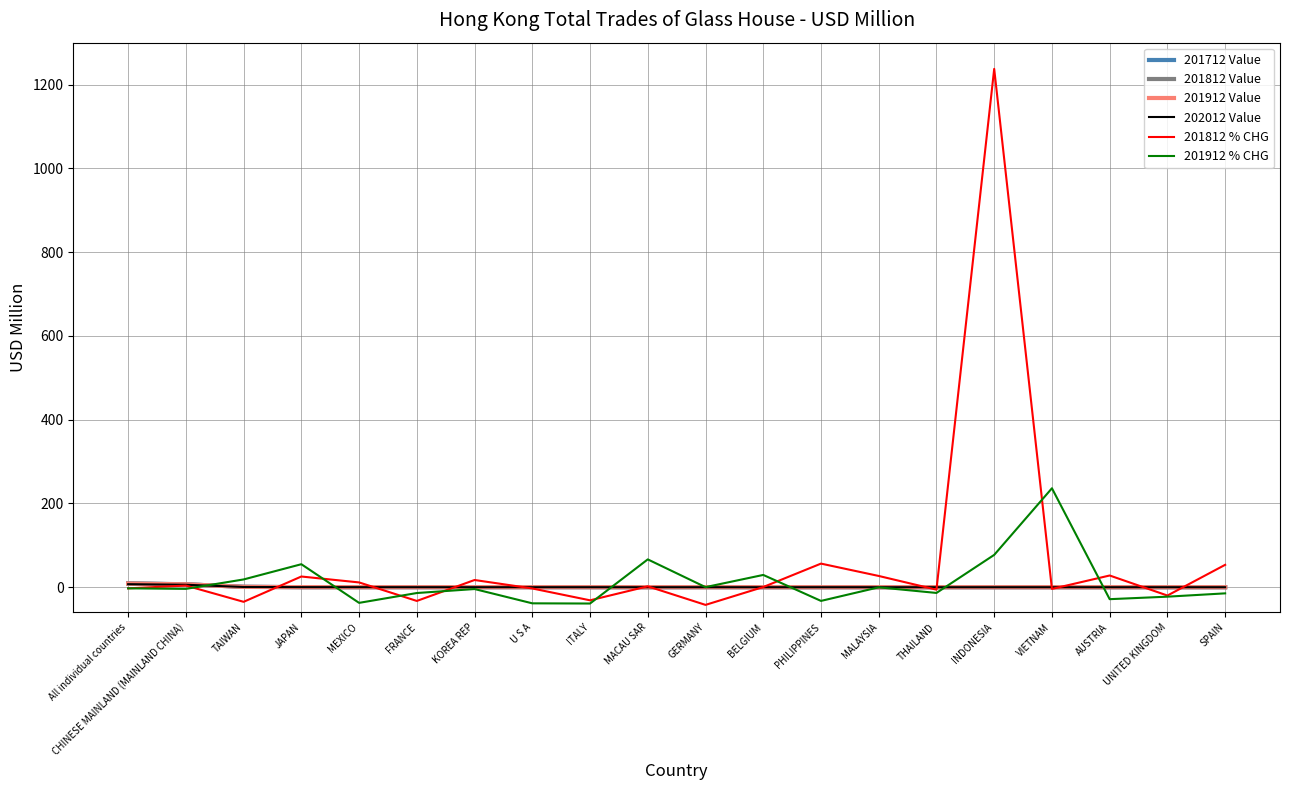

True or false: 201712 Value has a value of 0.1 at KOREA REP.

True